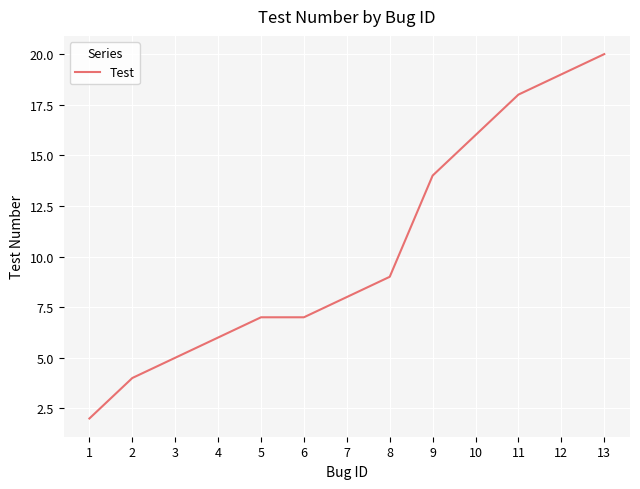

How many lines are shown in the chart?

1